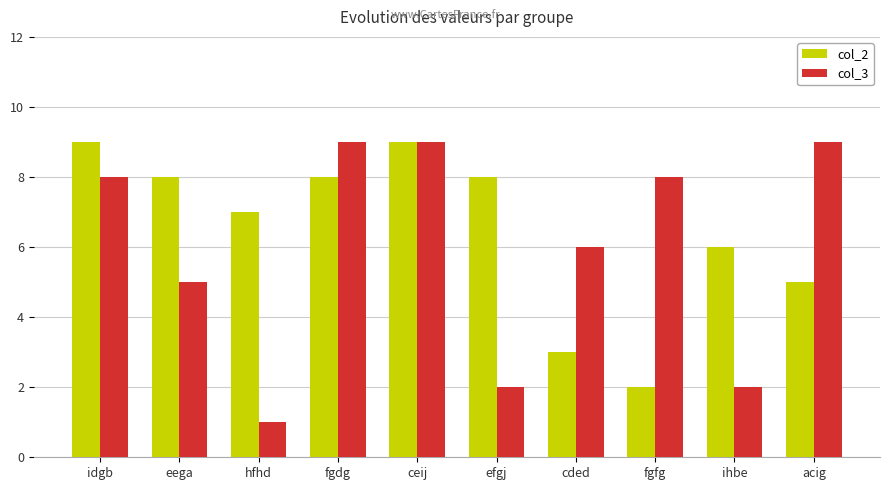

Which label corresponds to the smallest value in the chart?

hfhd